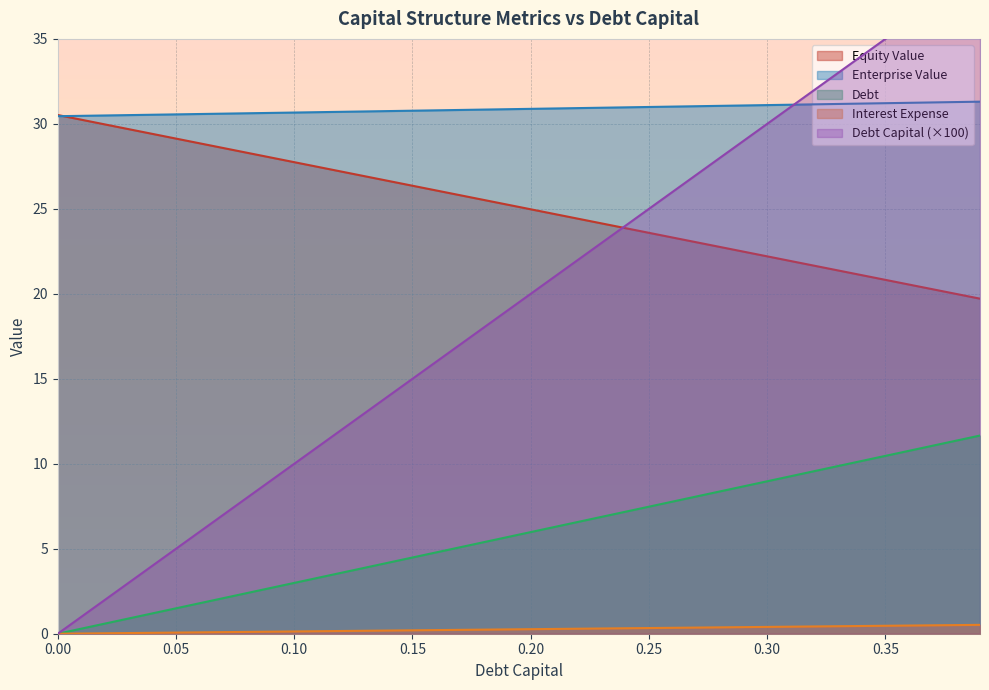

What is the minimum value for Equity Value?

19.7